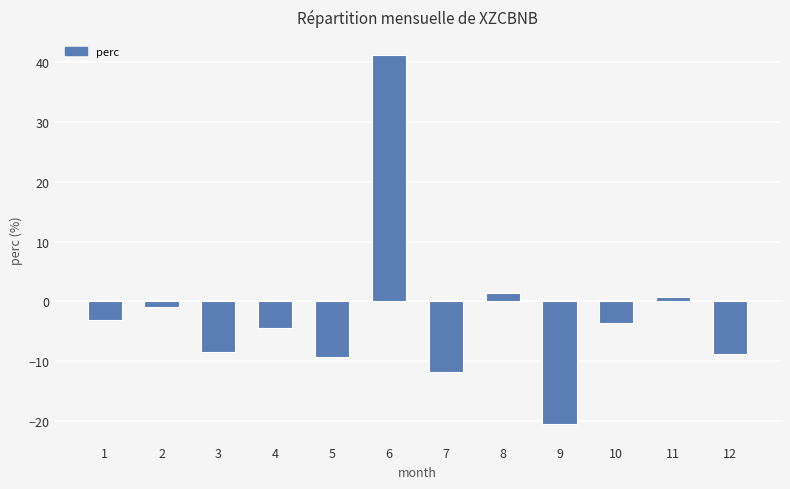

What is the difference between the values at 4 and 9?

16.1